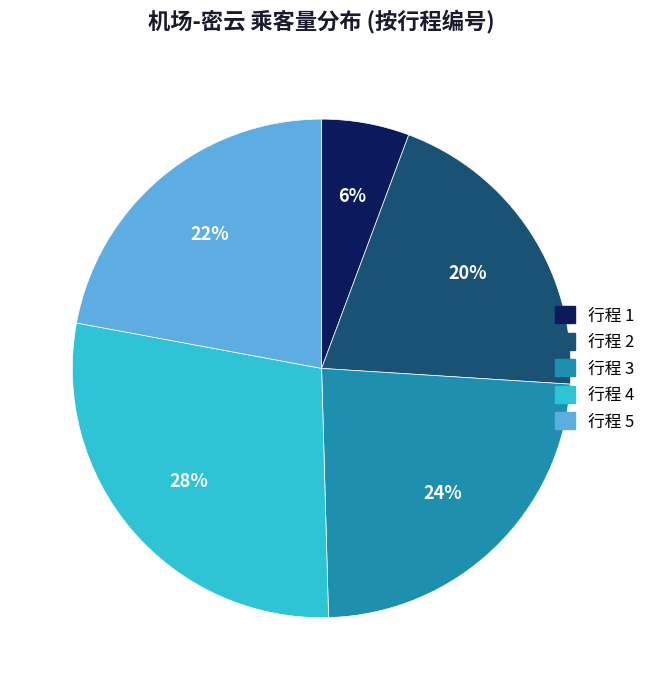

To the nearest percent, what is the difference between the 行程 2 and 行程 4 slice percentages?

8%